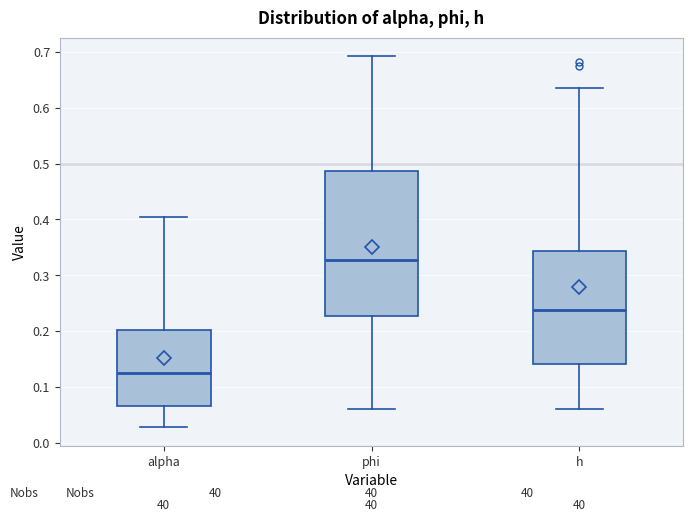

Comparing the boxes themselves (not the whiskers), which one is the tallest?

phi